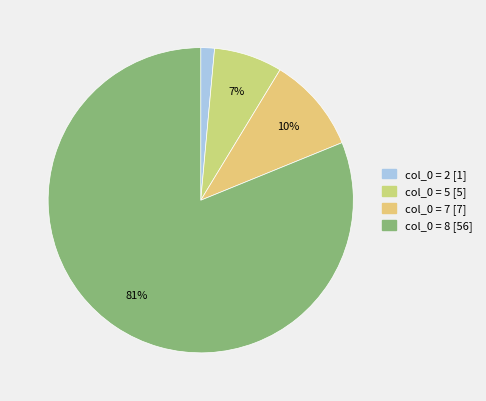

Count the number of slices in the pie.

4